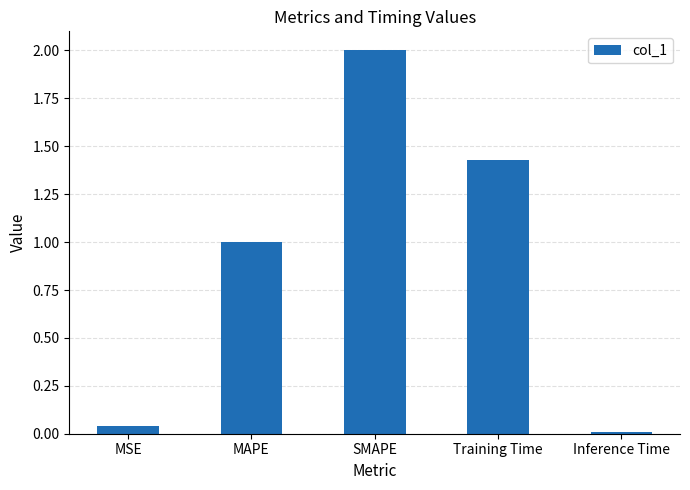

What is the change in value from MAPE to Training Time?

+0.4